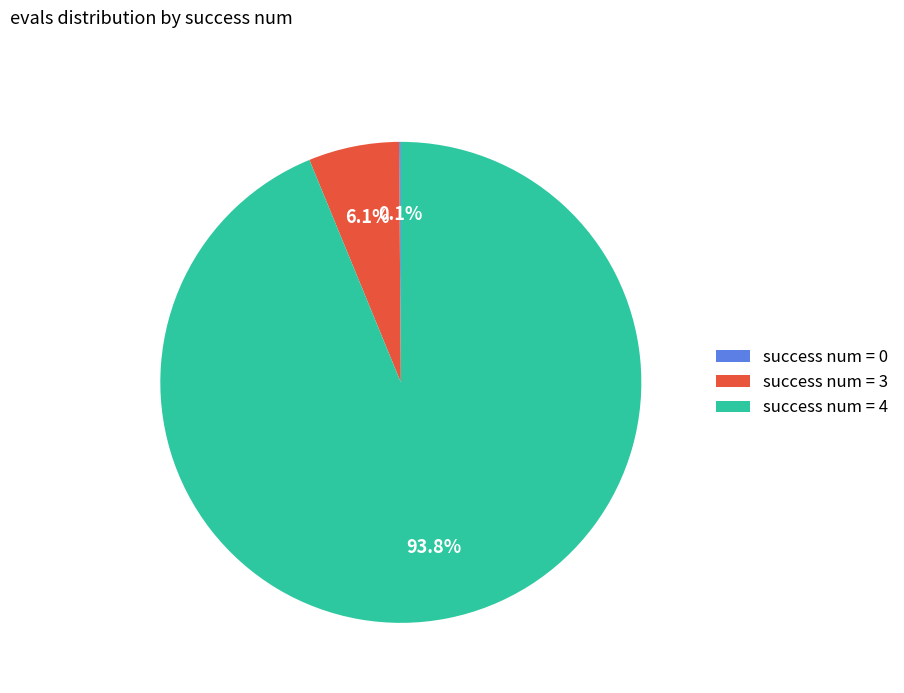

What is the ratio of the value at success num = 4 to the value at success num = 3?

15.4